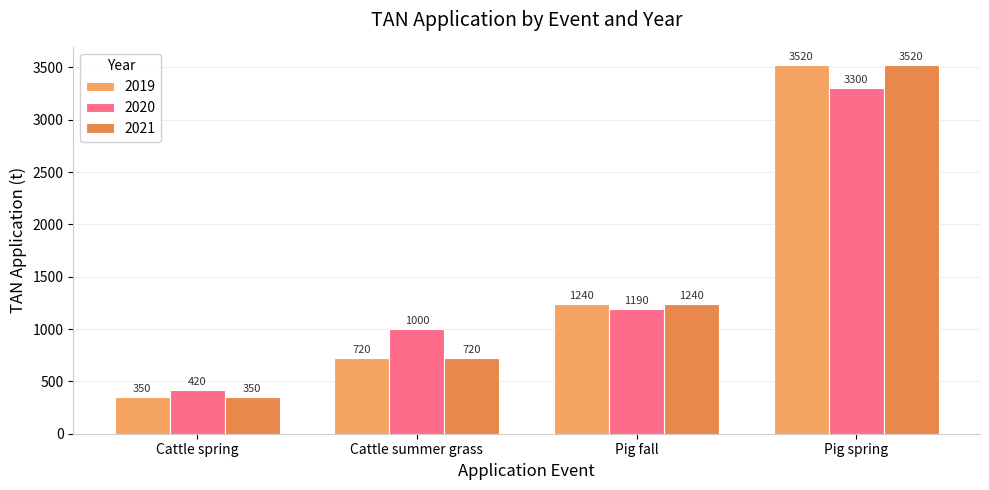

How many series are shown in this chart?

3